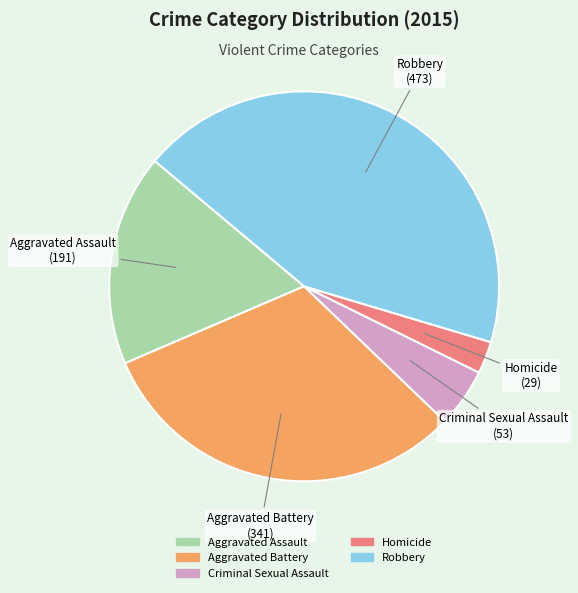

What is the ratio of the value at Aggravated Battery to the value at Criminal Sexual Assault?

6.4